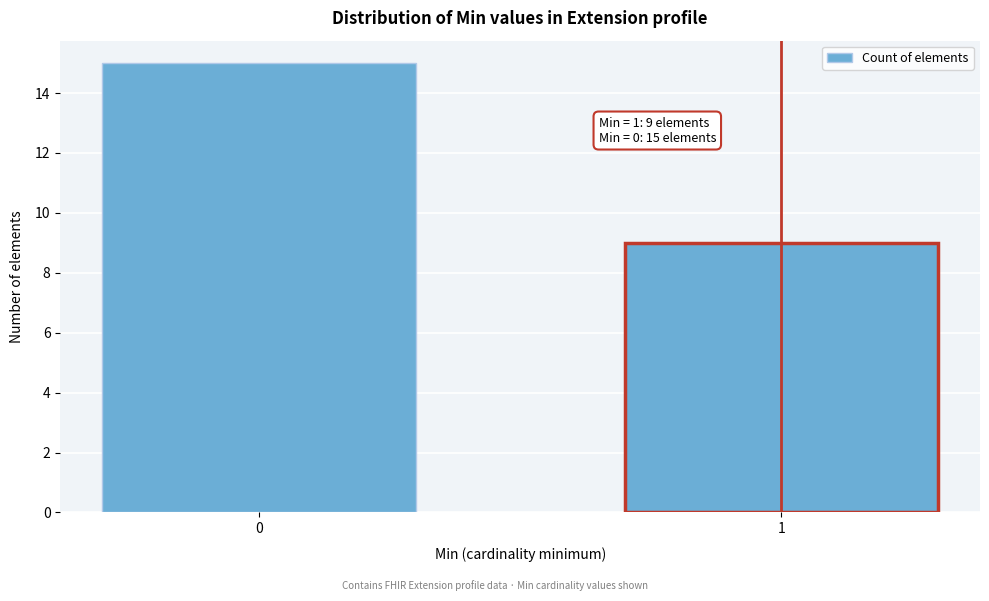

Reading right to left, transcribe all the data shown in this chart.

9	15